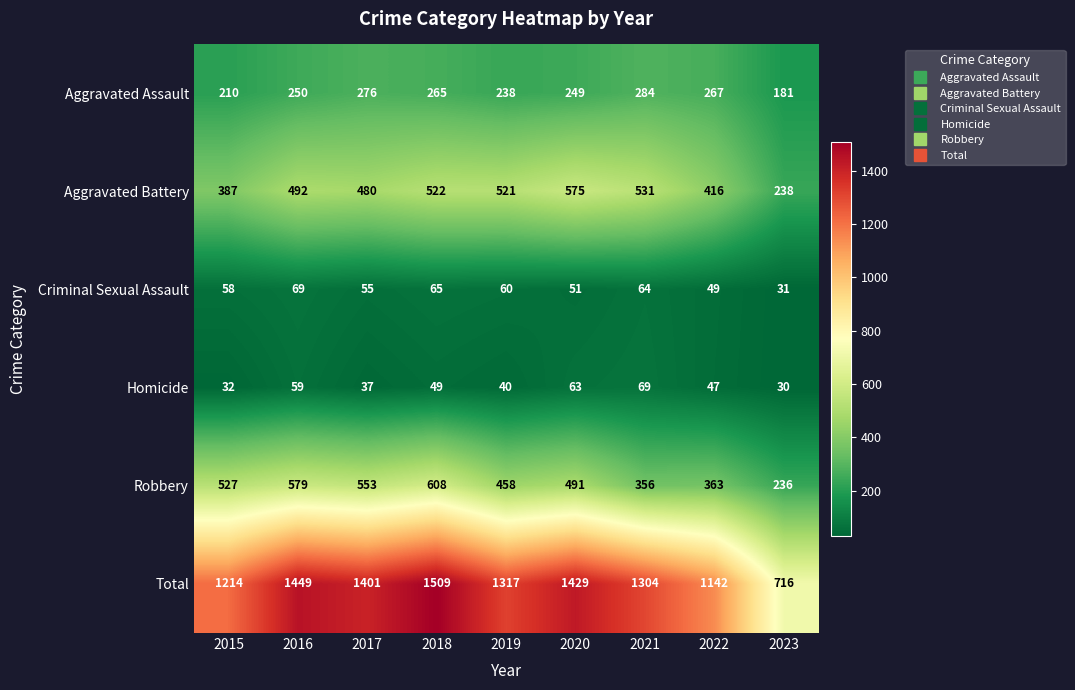

The value of Aggravated Battery at 2020 is 1008. True or false?

False